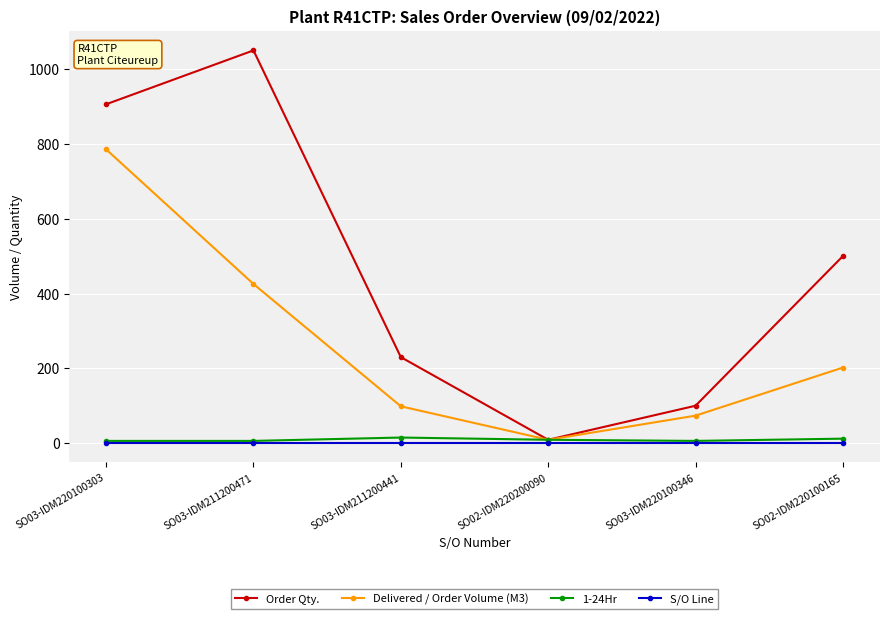

What is the maximum value shown in the chart?

1050.0